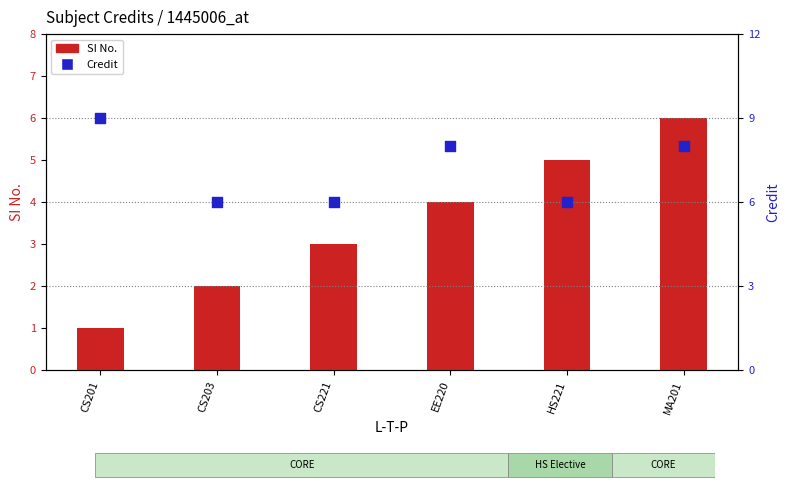

Which series reaches the maximum Y coordinate?

Credit